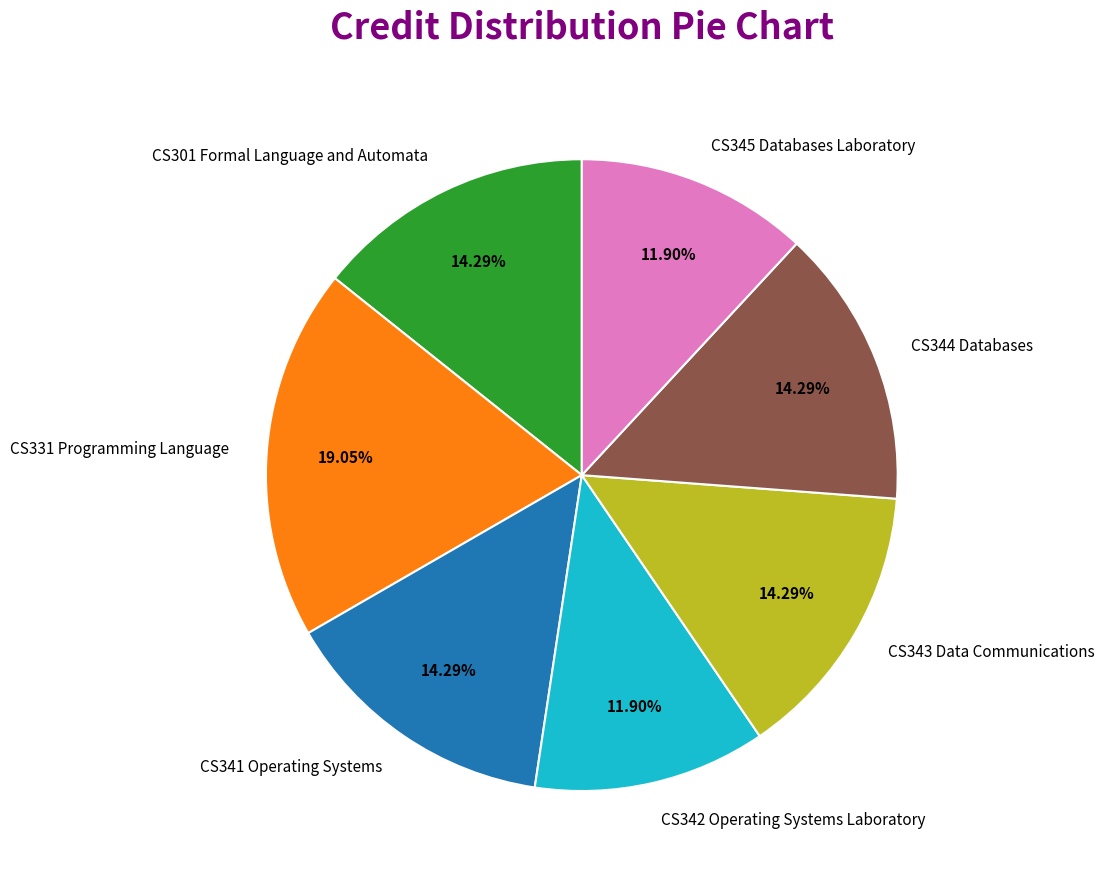

To the nearest percent, what portion does CS331 Programming Language represent?

19%